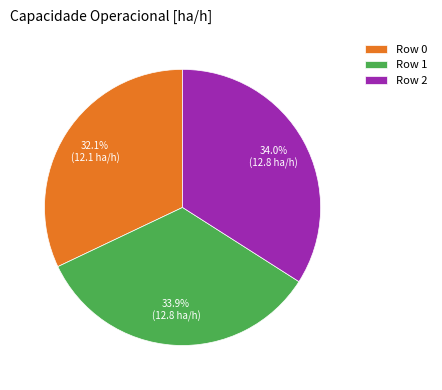

Is there a majority slice in this chart?

No